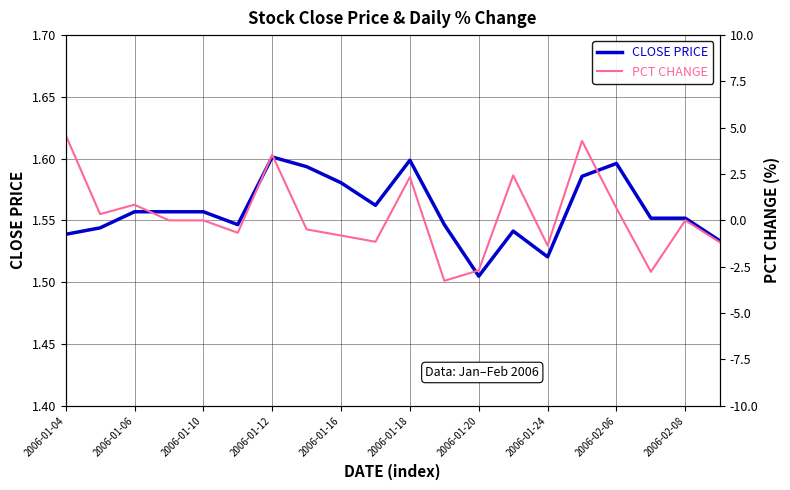

Does the chart display data point markers on the line(s)?

No